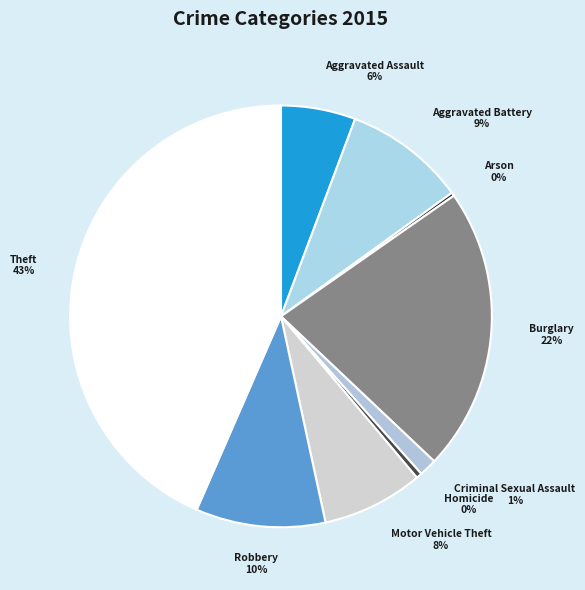

Combined, do Robbery and Burglary account for over 50%?

No